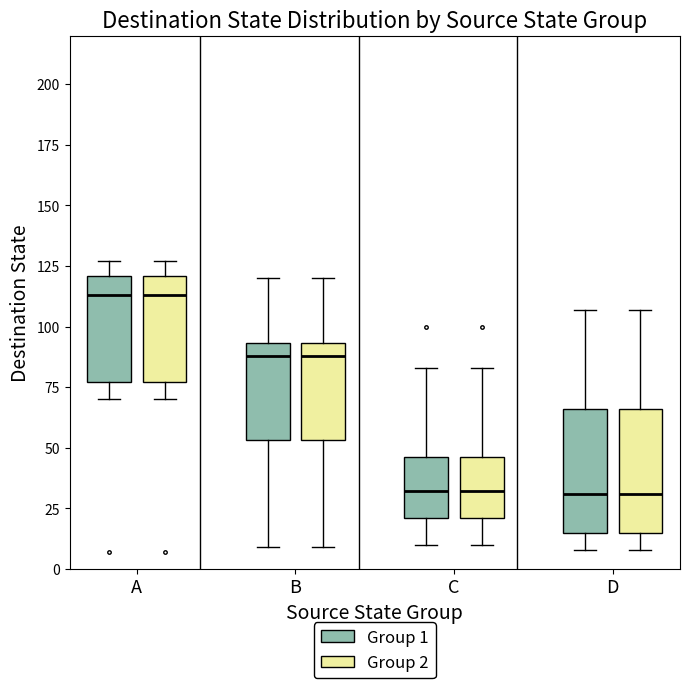

Reading left to right, read every box against the y-axis: the position of its median line, the range the box covers, and the ends of its whiskers. The values are not printed on the chart, so give them approximately, as read against the axis.

A (Group 1): median 115, box 75 to 120, whiskers 70 to 125
A (Group 2): median 115, box 75 to 120, whiskers 70 to 125
B (Group 1): median 90, box 55 to 95, whiskers 10 to 120
B (Group 2): median 90, box 55 to 95, whiskers 10 to 120
C (Group 1): median 30, box 20 to 45, whiskers 10 to 85
C (Group 2): median 30, box 20 to 45, whiskers 10 to 85
D (Group 1): median 30, box 15 to 65, whiskers 10 to 105
D (Group 2): median 30, box 15 to 65, whiskers 10 to 105